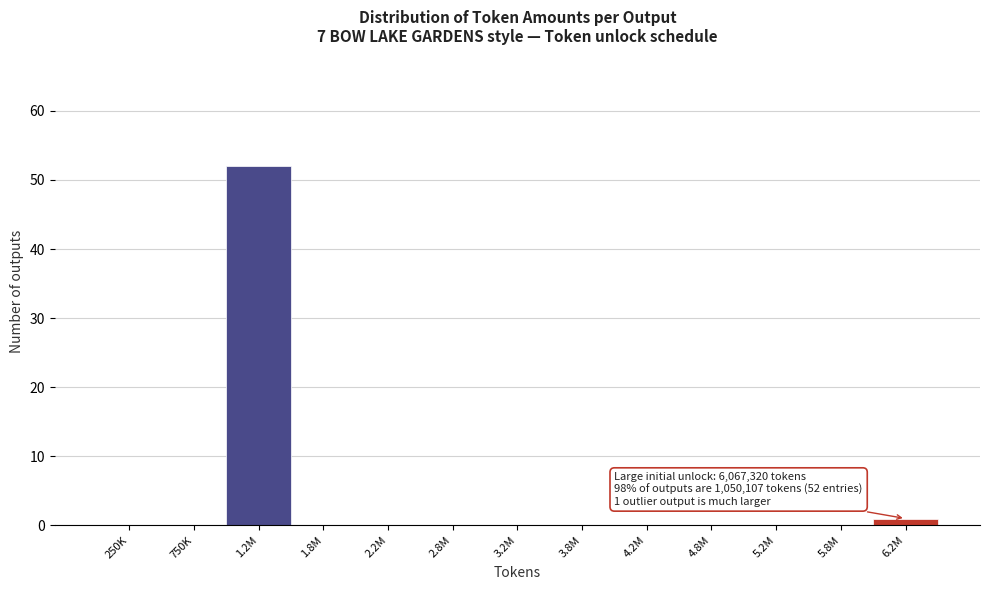

Reading left to right, extract all data points from this chart.

250K=0	750K=0	1.2M=52	1.8M=0	2.2M=0	2.8M=0	3.2M=0	3.8M=0	4.2M=0	4.8M=0	5.2M=0	5.8M=0	6.2M=1